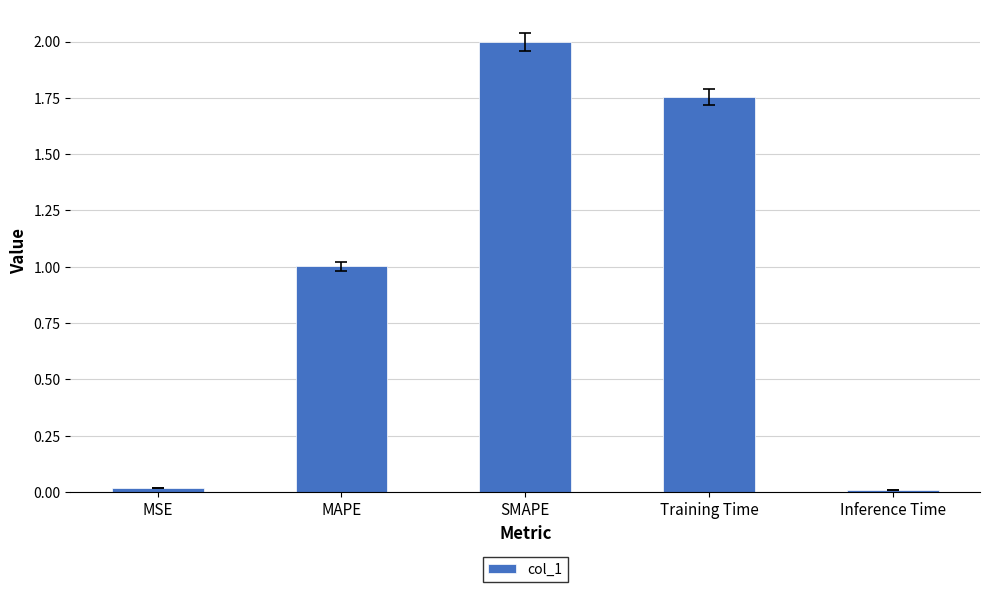

What is the greatest value displayed?

2.0